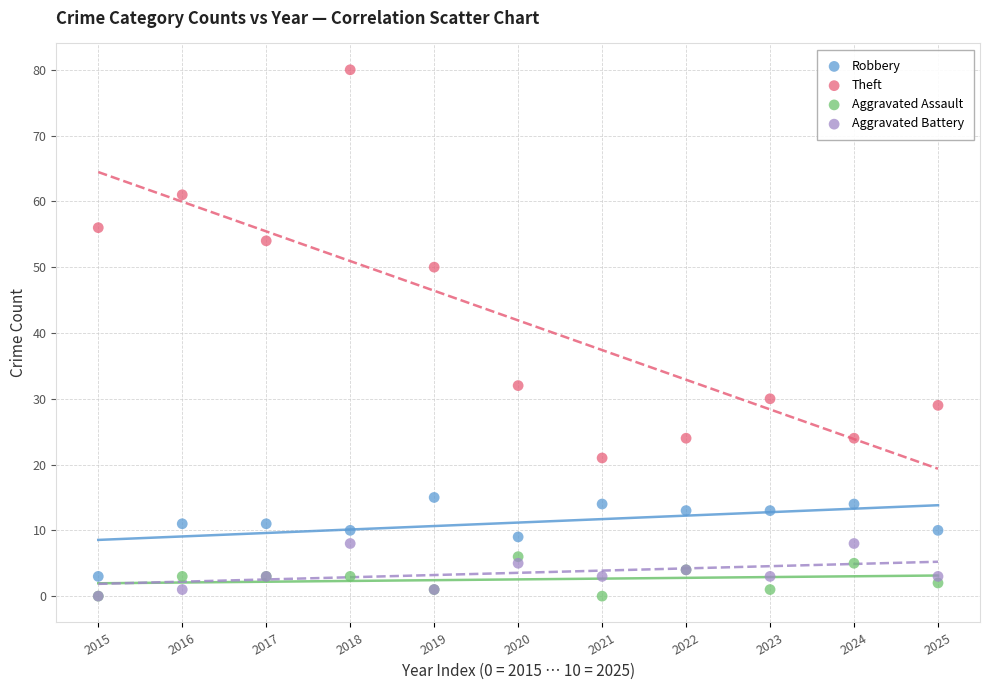

Across all series, what Y value is closest to 40?

32